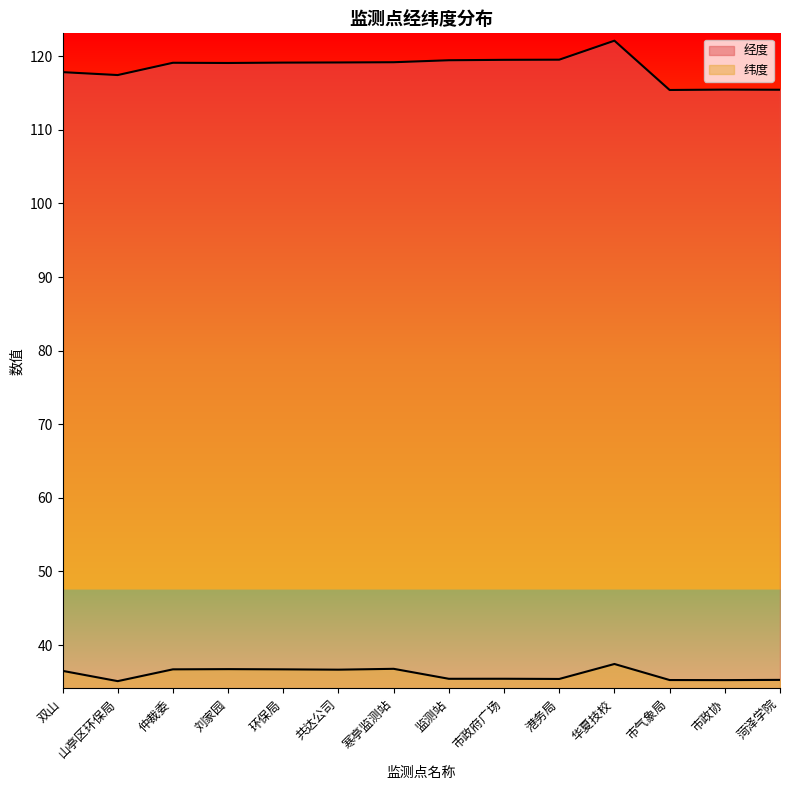

At which label is 纬度 closest to 36?

双山